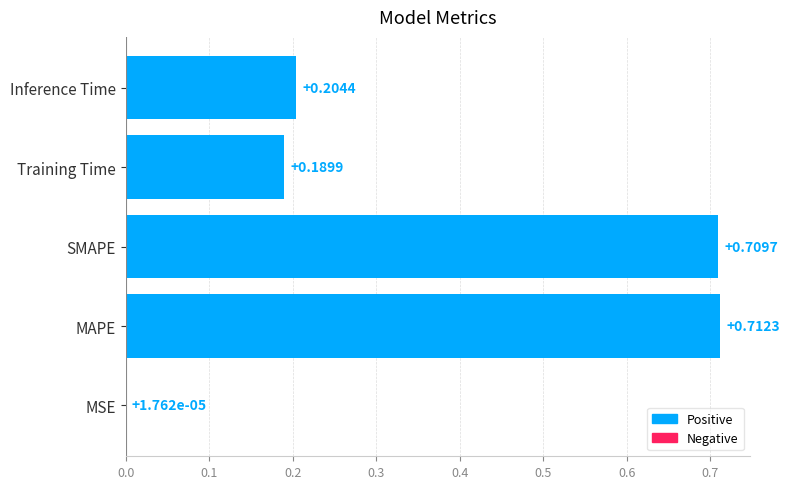

Are the bars horizontal?

Yes